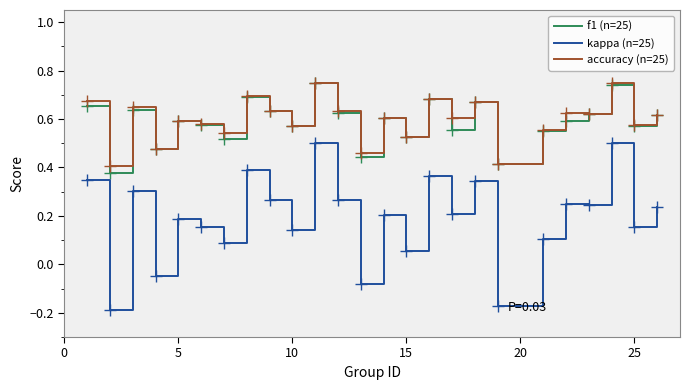

Which series has the largest range (max minus min)?

kappa (n=25)